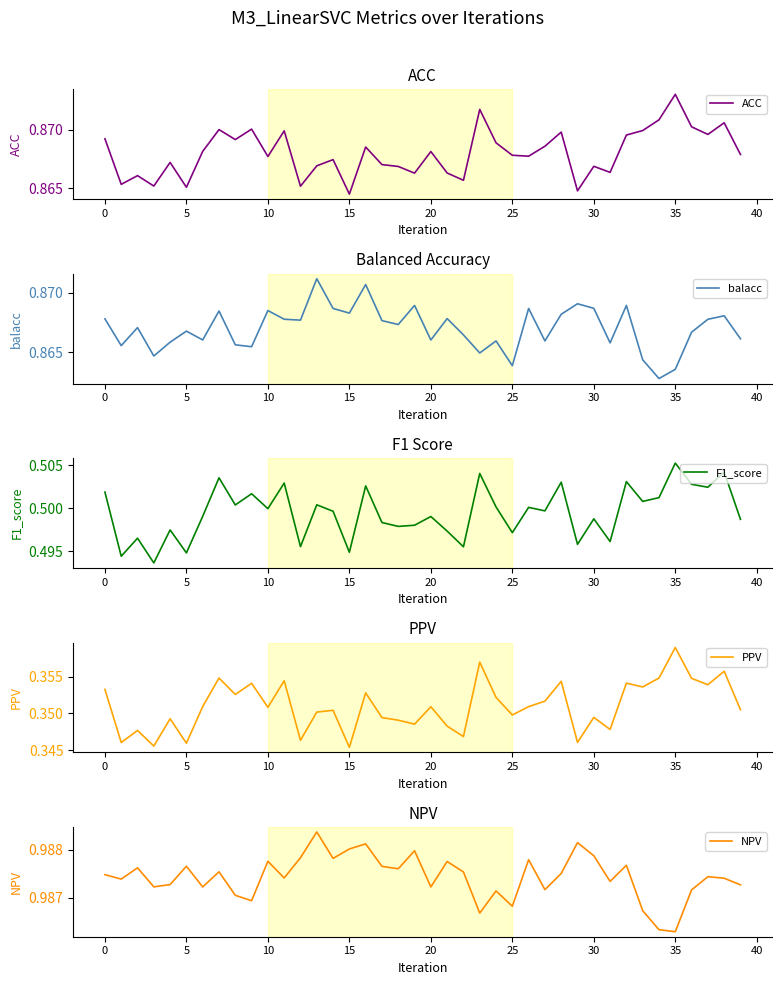

Which series has the widest spread of values?

PPV